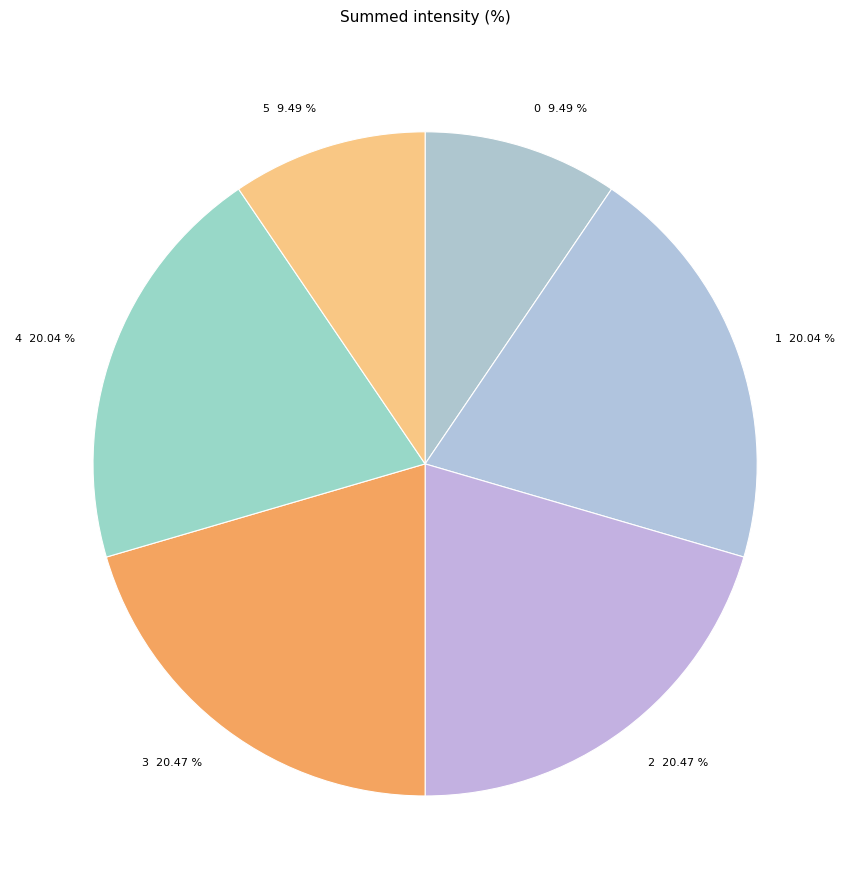

Is there any slice that represents more than half of the pie?

No